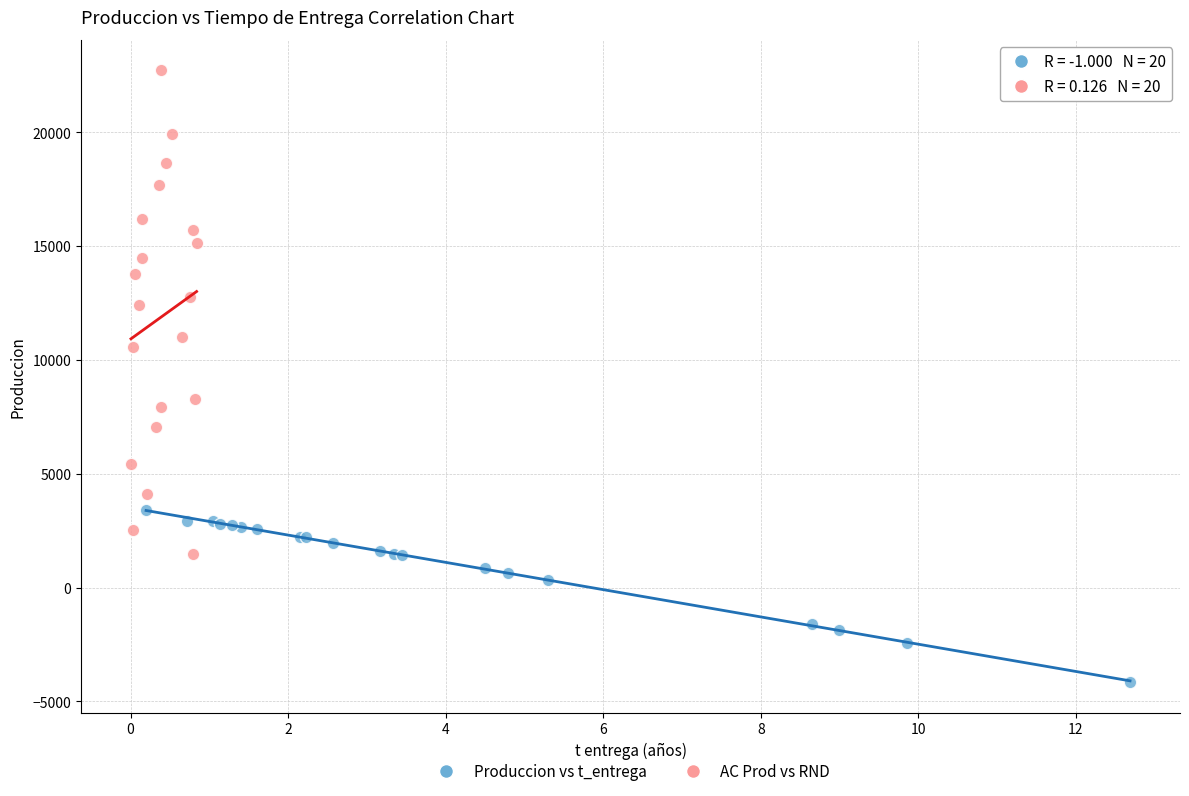

Which series has the widest spread of Y values?

AC Prod vs RND